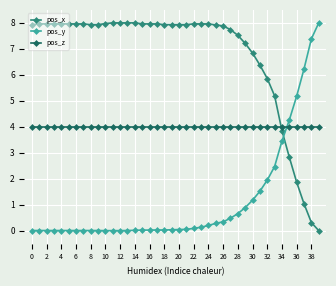

What is the highest value of the pos_y series?

8.0